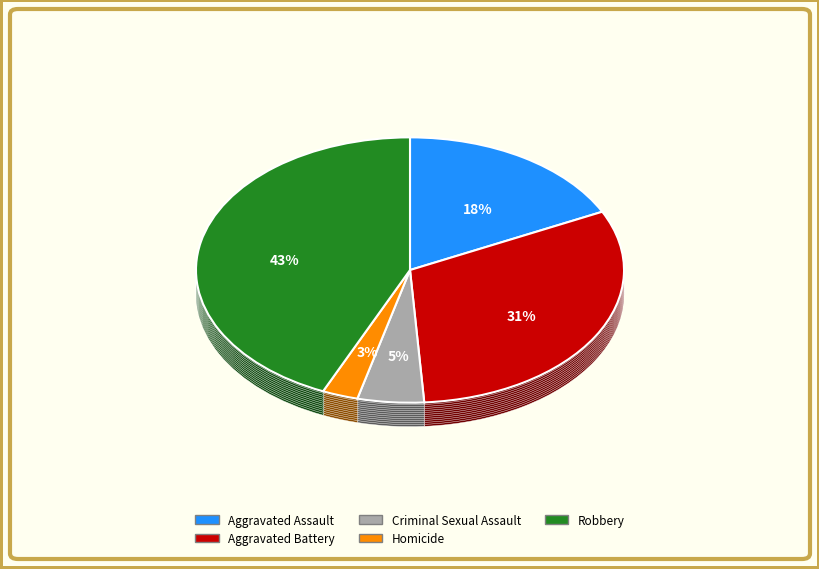

How many slices are in this pie chart?

5